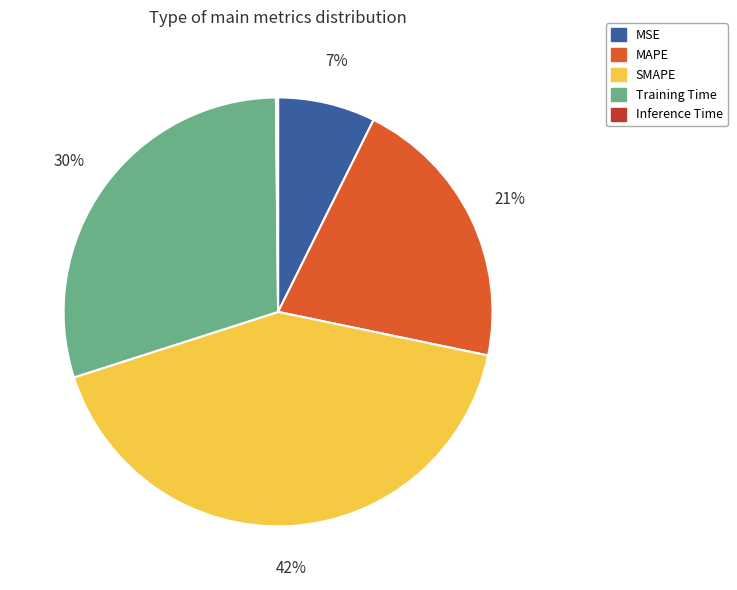

Does any single category account for the majority?

No